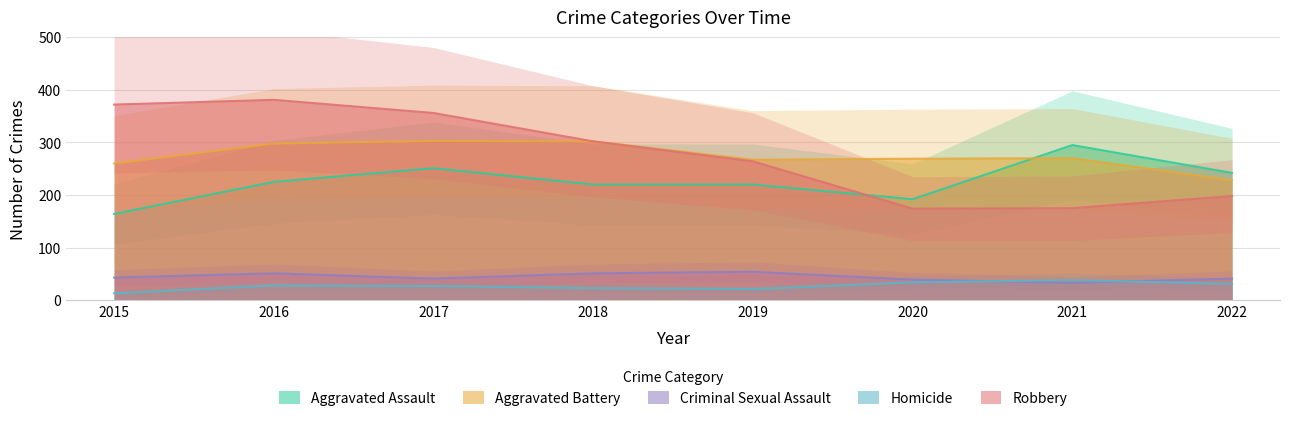

Is it true that Robbery equals 381 at 2016?

True